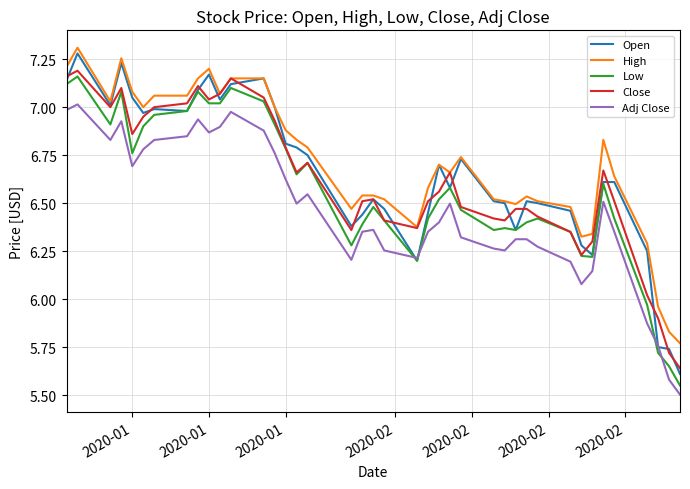

True or false: High and Low intersect in this chart.

False